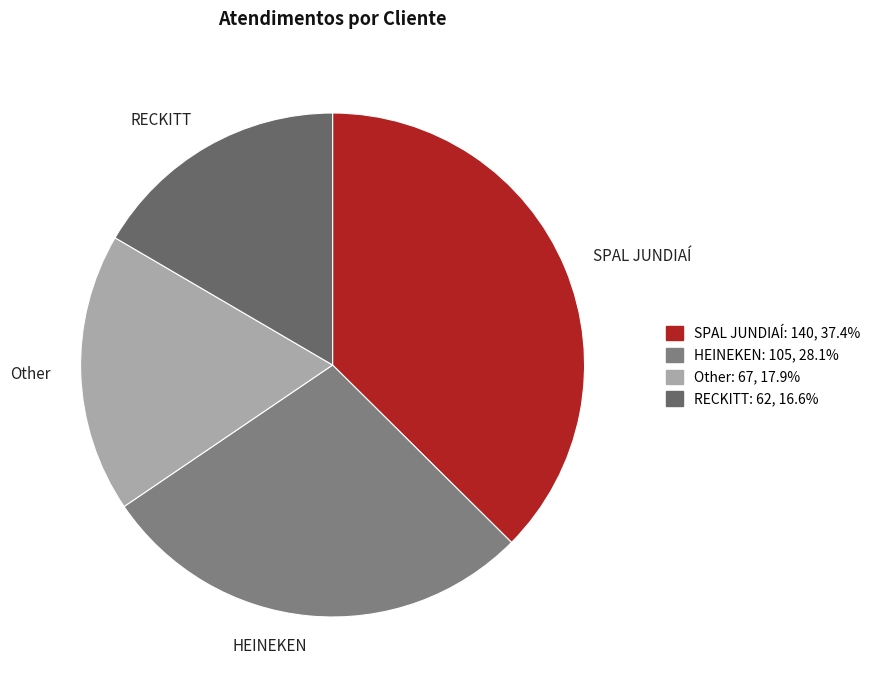

Is there a majority slice in this chart?

No